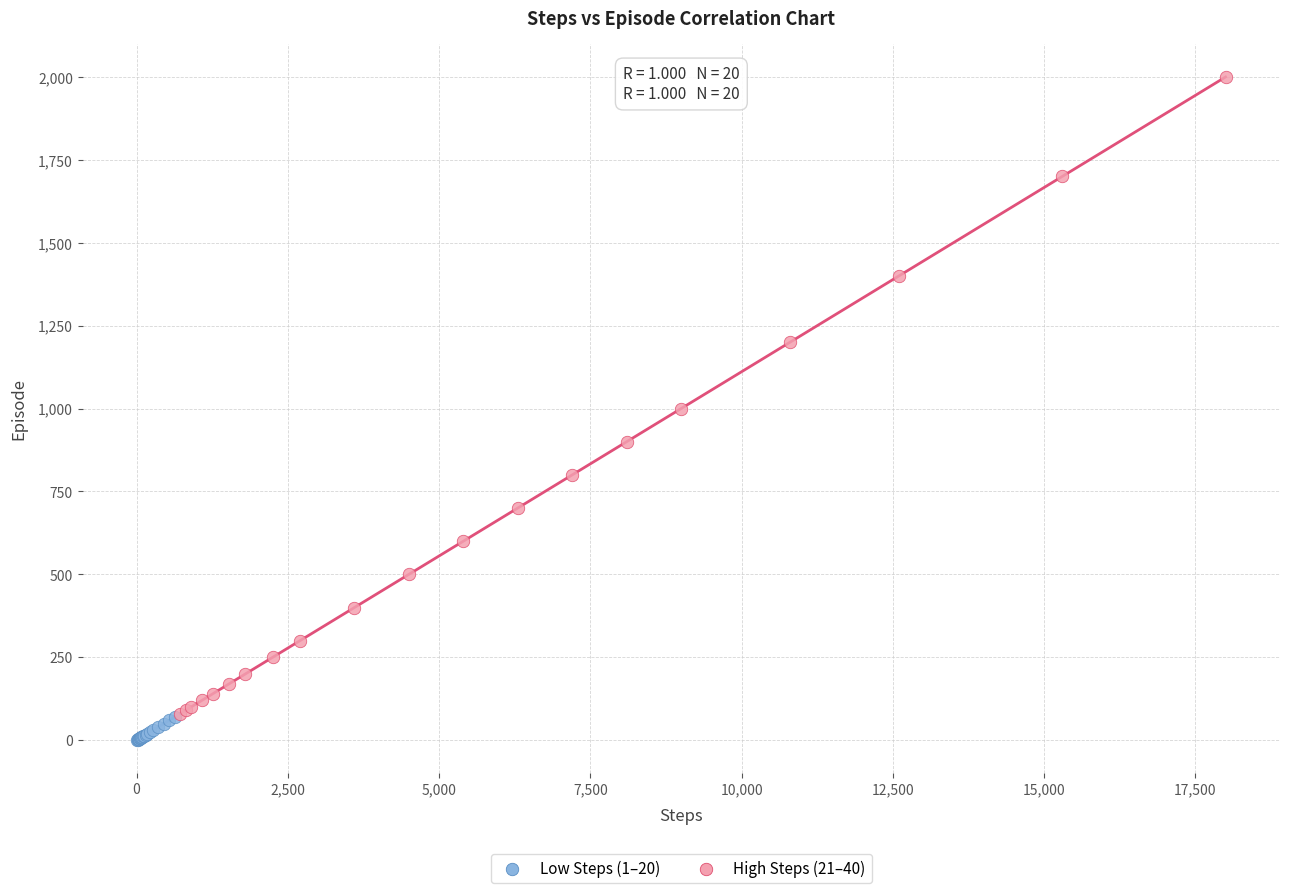

Which series contains the highest Y value?

High Steps (21–40)